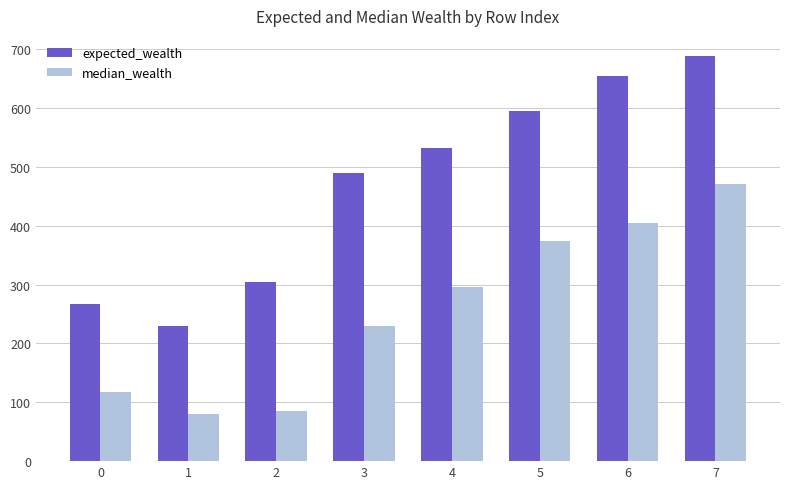

Rank the series at 2 from highest to lowest value.

expected_wealth, median_wealth